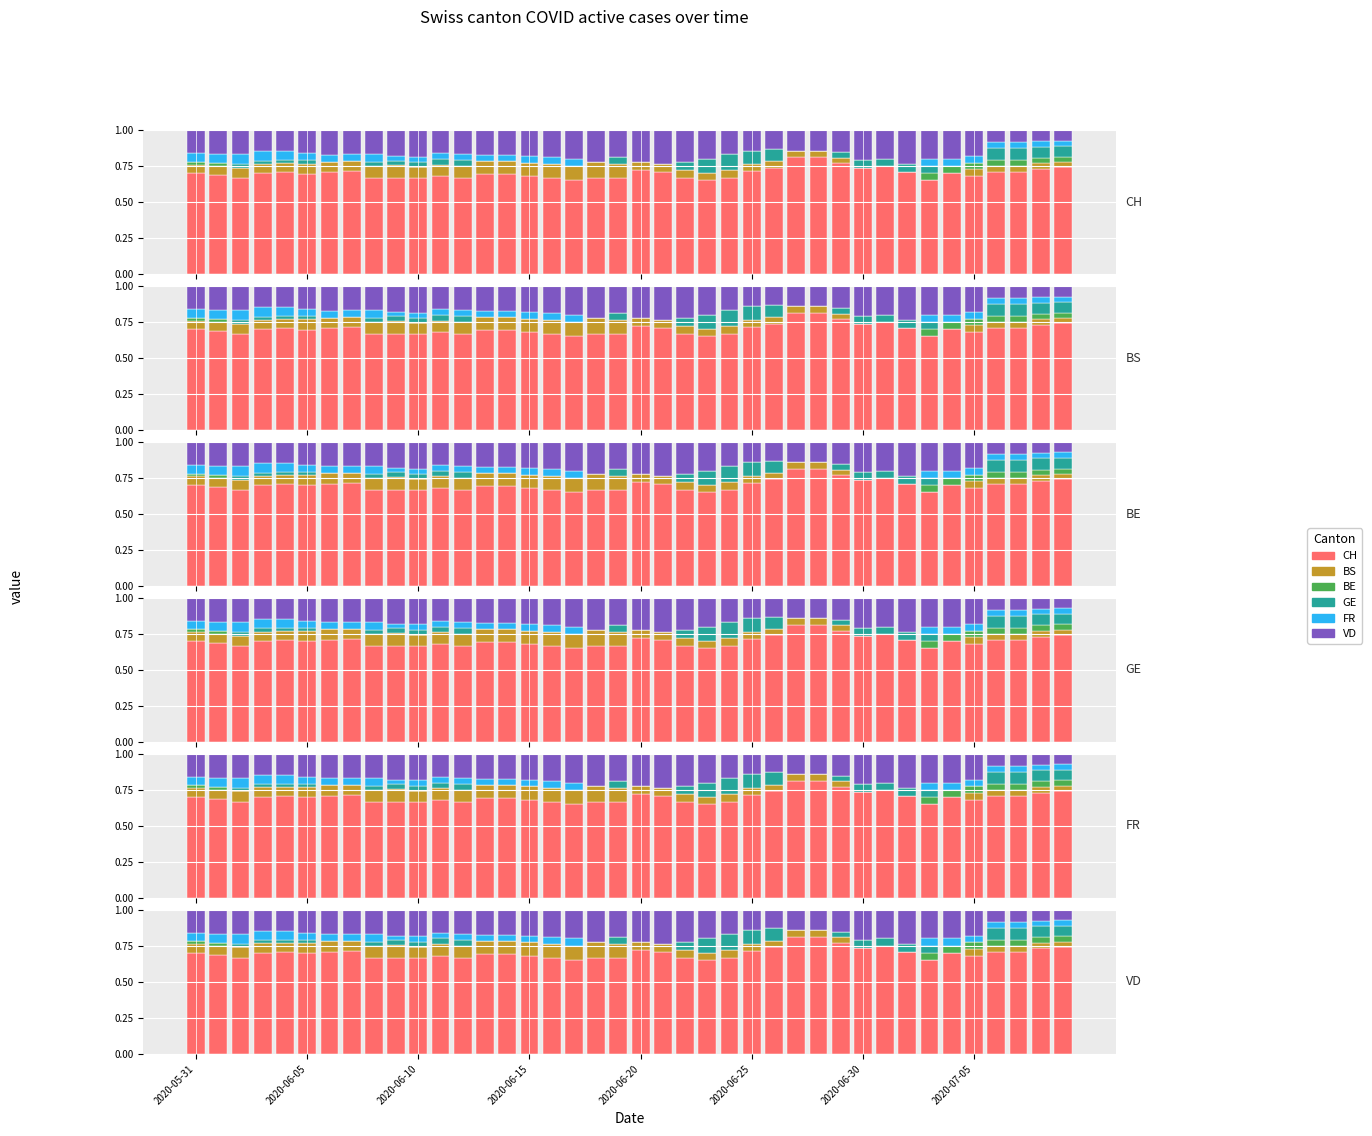

What are all the series names shown in the legend?

CH, BS, BE, GE, FR, VD